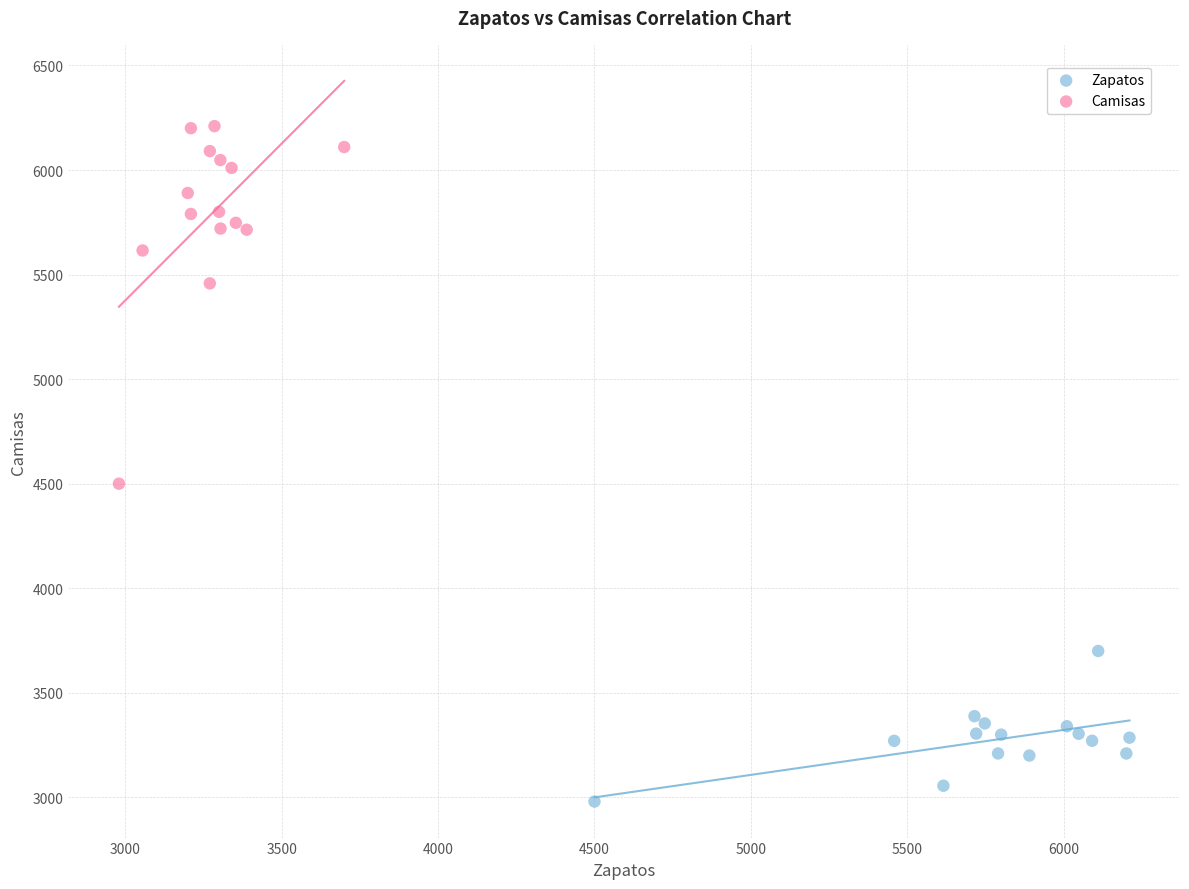

Which series has the widest spread of Y values?

Camisas